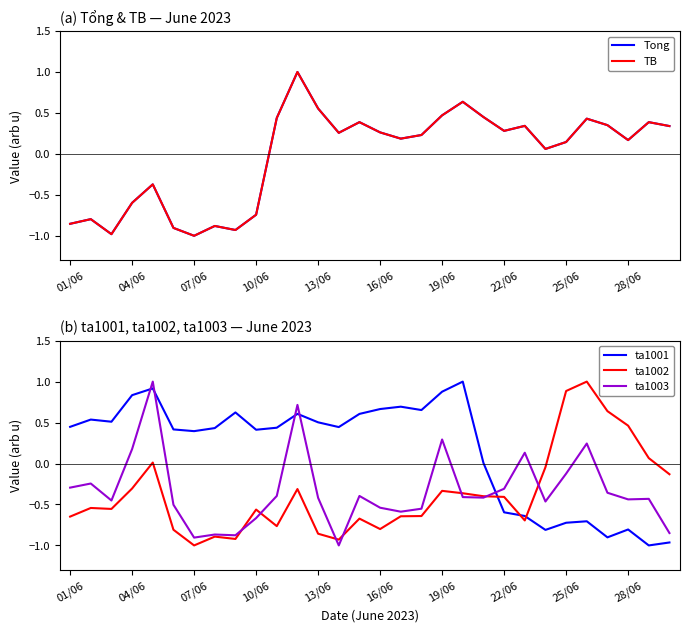

Which series changed the most between 07/06 and 19/06?

TB